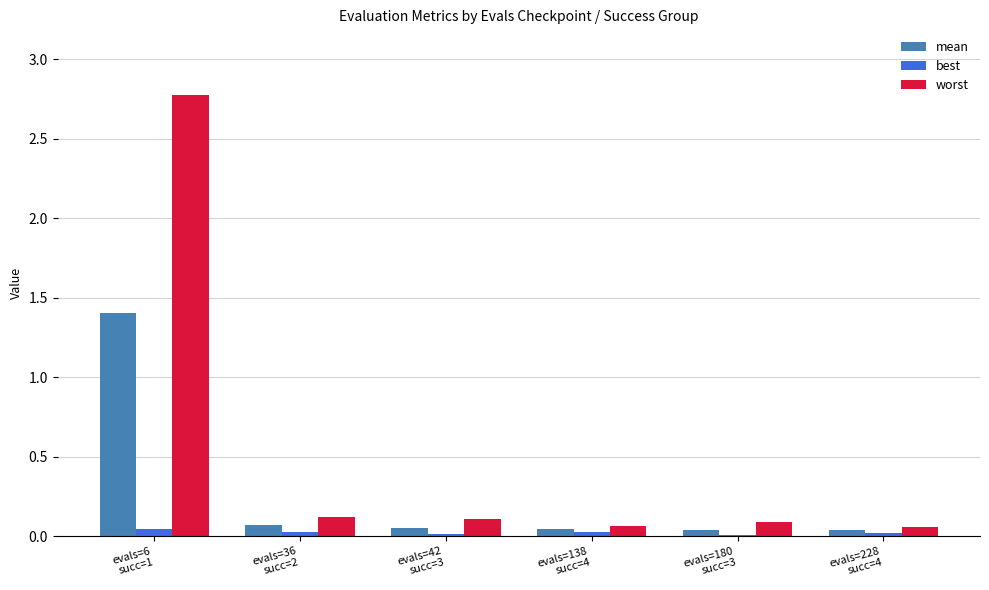

Are the bars horizontal?

No